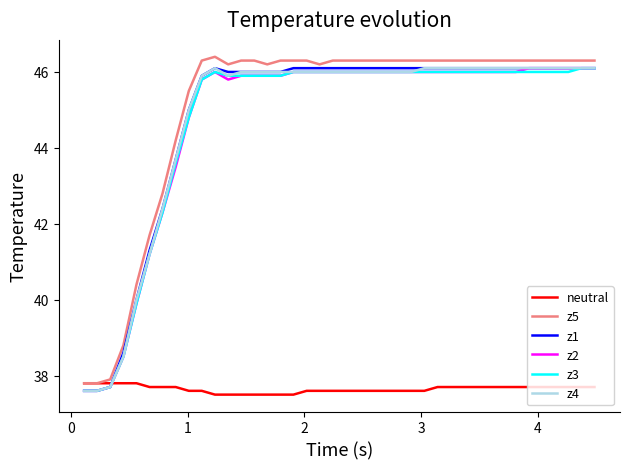

What is the highest value of the z4 series?

46.1